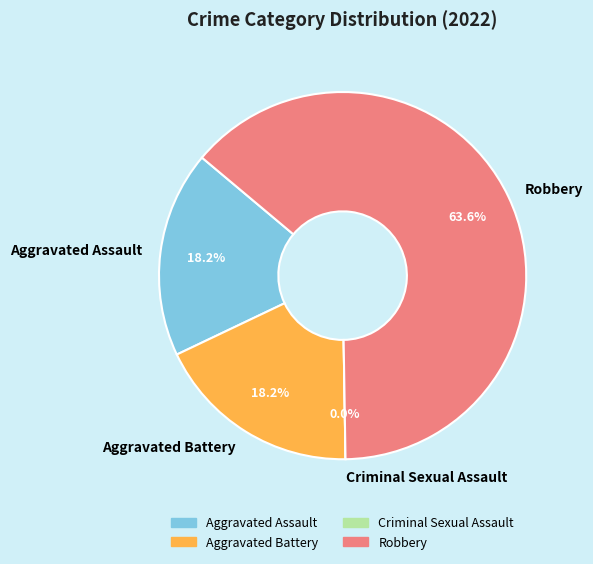

Count the number of slices in the pie.

4